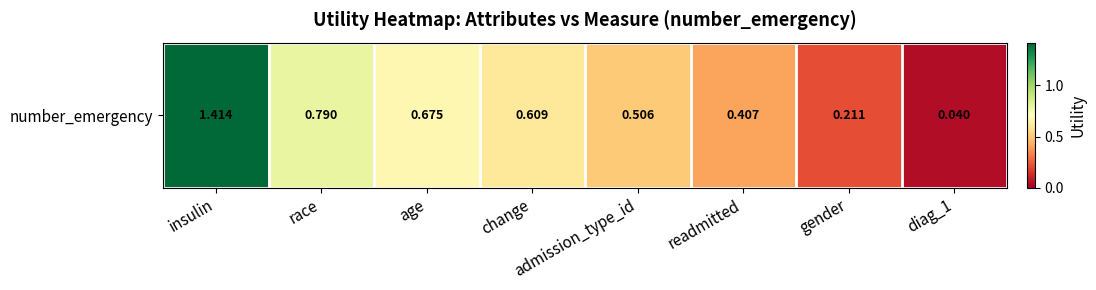

Reading left to right, transcribe all the data shown in this chart.

insulin=1.4	race=0.8	age=0.7	change=0.6	admission_type_id=0.5	readmitted=0.4	gender=0.2	diag_1=0.0